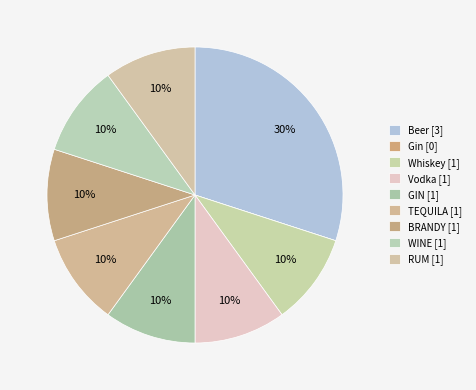

To the nearest percent, what is the average slice percentage?

11%